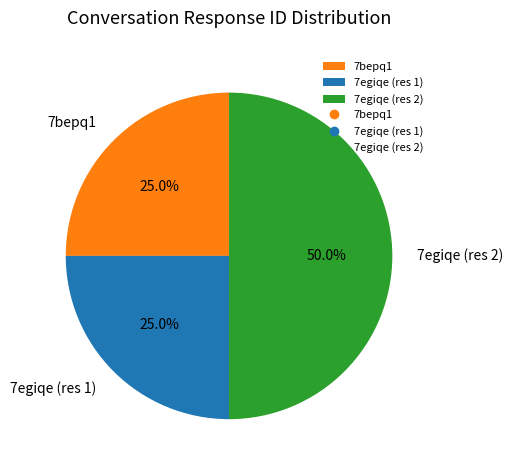

How many slices are in this pie chart?

3